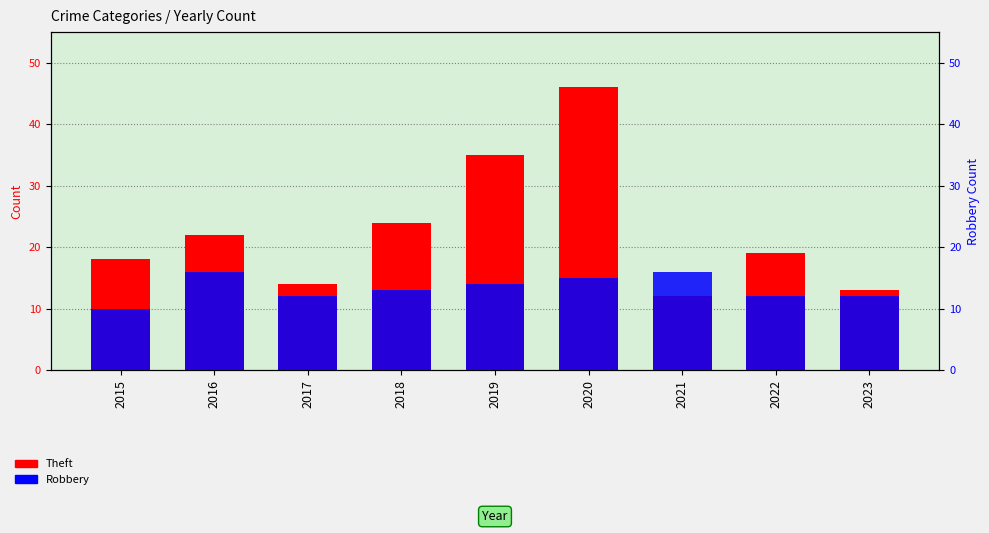

Reading left to right, what are all the values shown in this chart?

Theft: 2015=18	2016=22	2017=14	2018=24	2019=35	2020=46	2021=12	2022=19	2023=13
Robbery: 2015=10	2016=16	2017=12	2018=13	2019=14	2020=15	2021=16	2022=12	2023=12